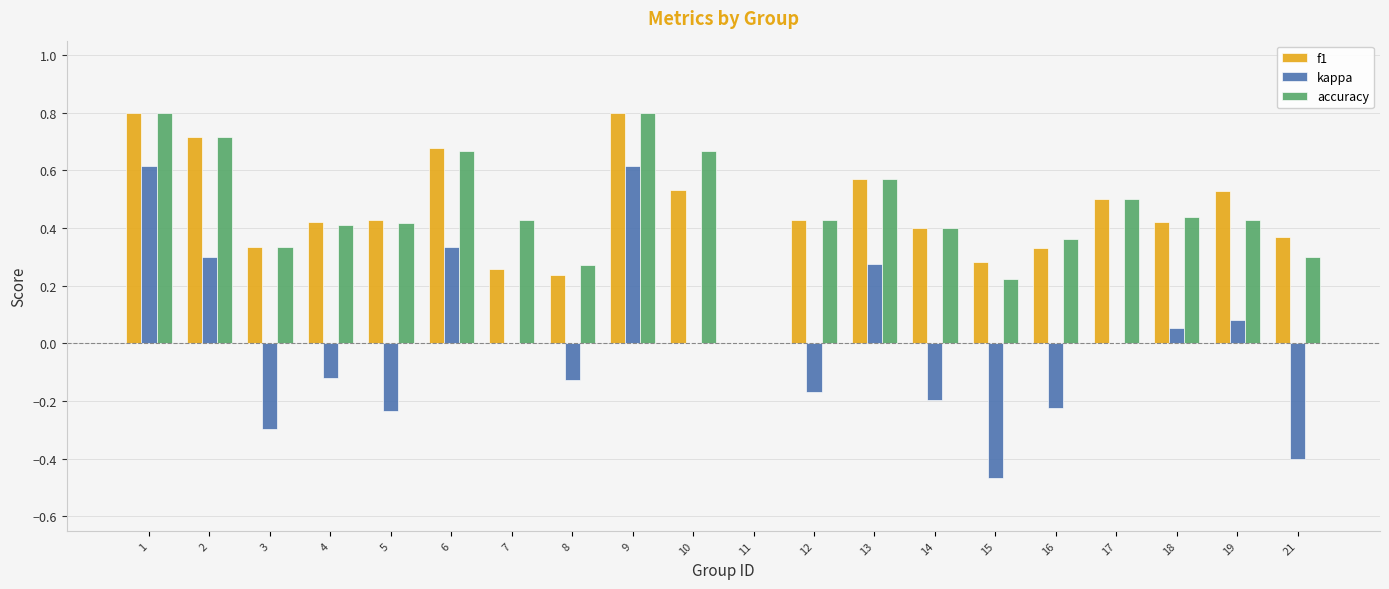

What is the sum of the kappa values at 18 and 15?

-0.4